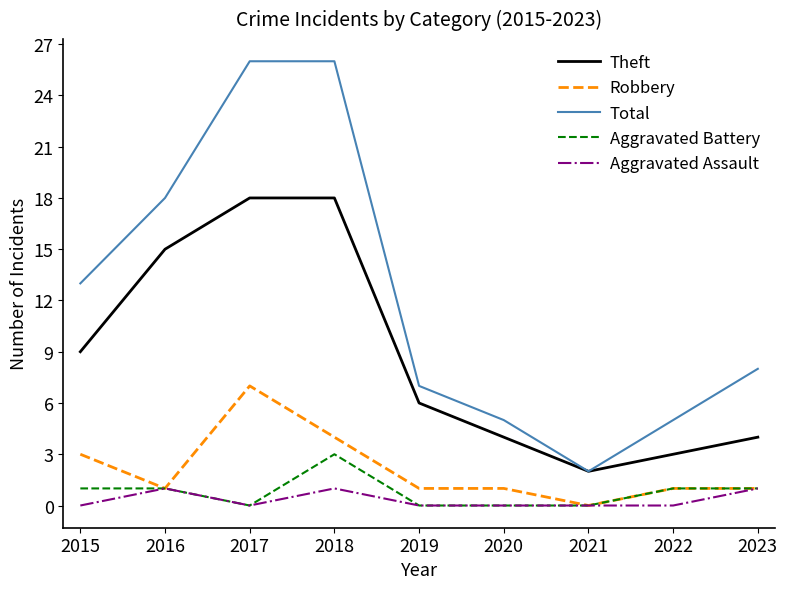

Between 2017 and 2021, which series saw the biggest shift?

Total